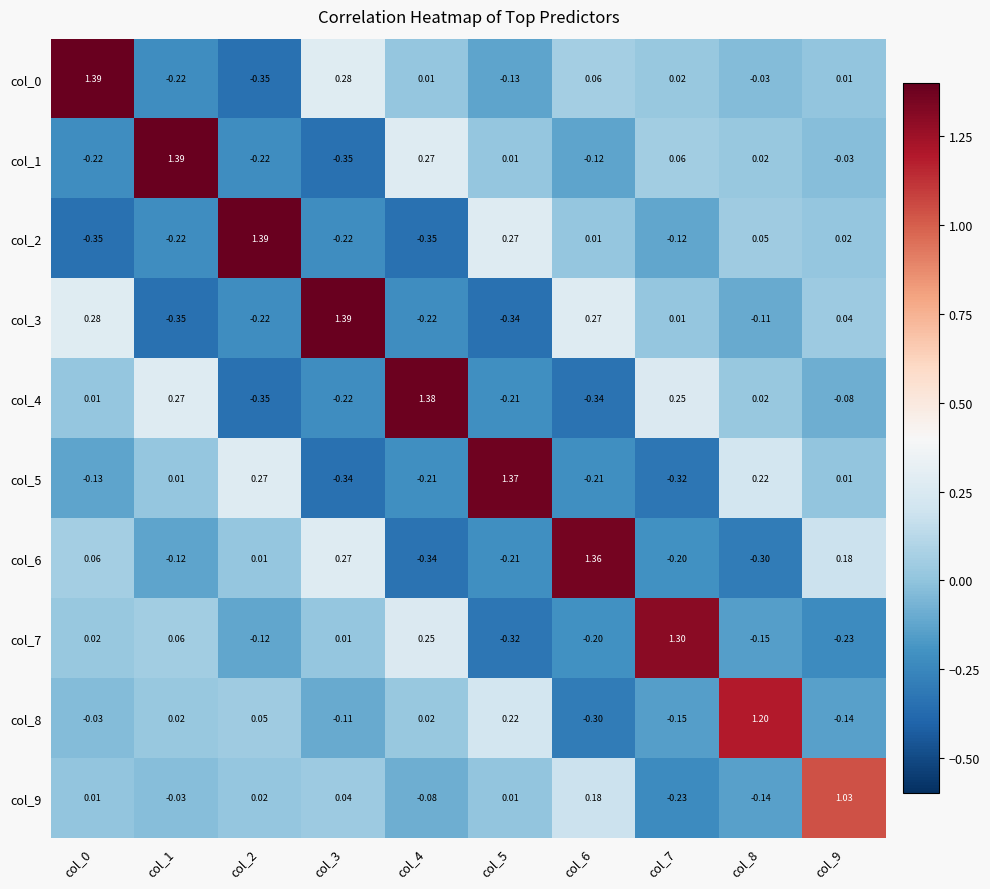

Is the value of col_8 at col_6 greater than the value of col_5 at col_9?

No